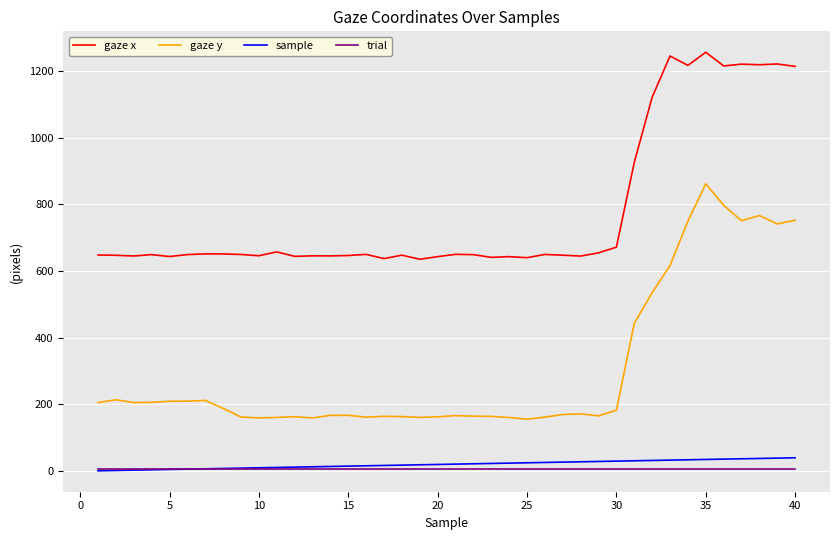

True or false: gaze x and sample cross at least once.

False